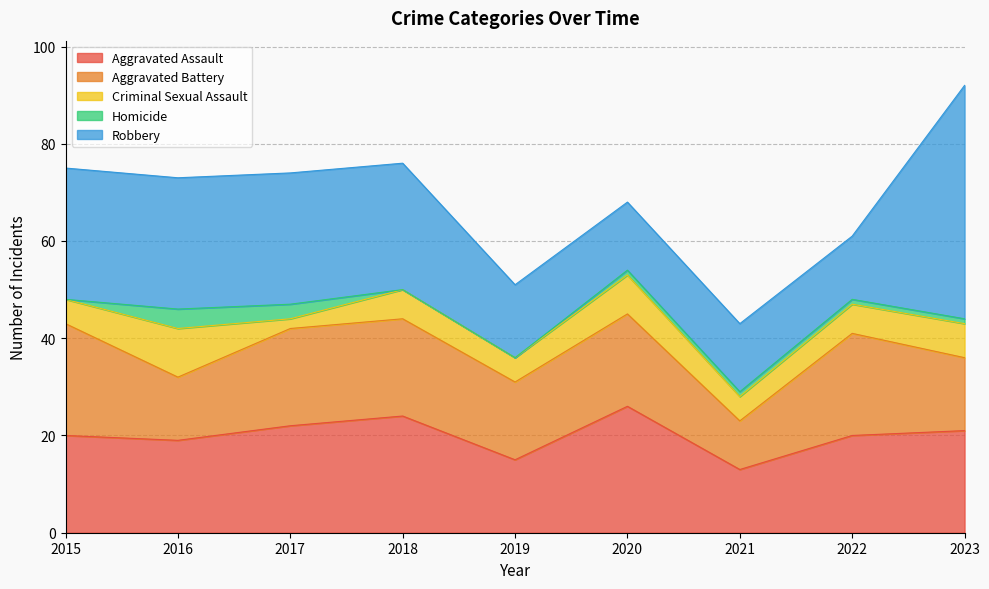

What value does the Aggravated Battery series have at 2021, to the nearest 5?

10